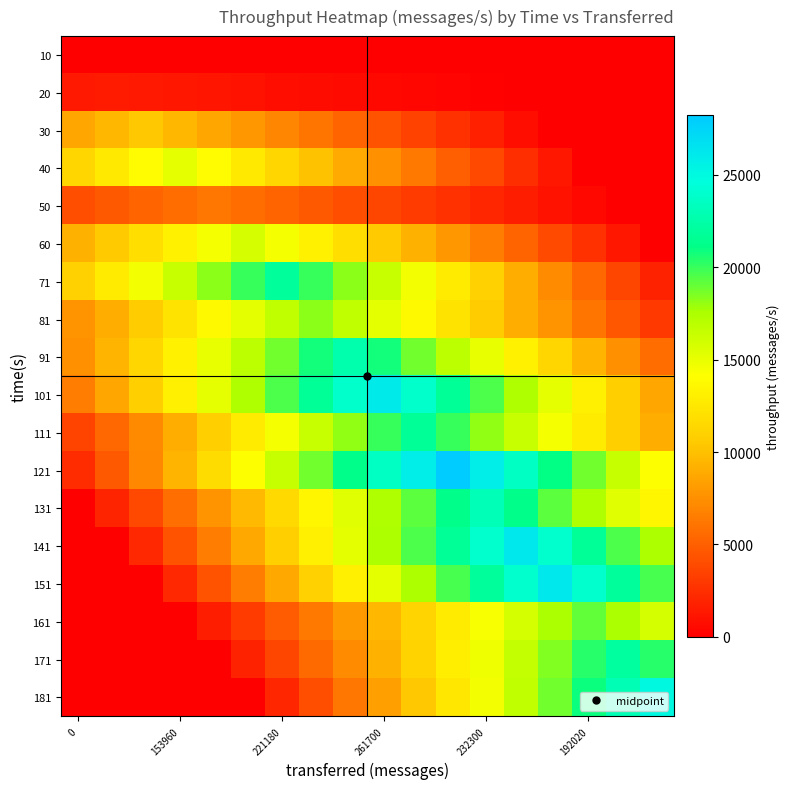

What is the maximum value shown in the chart?

28200.0